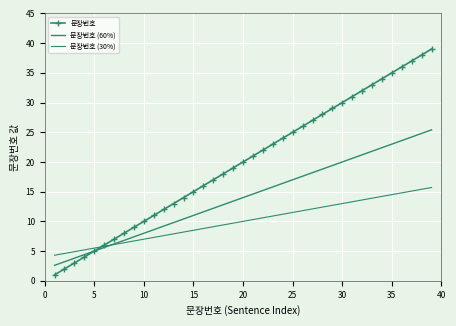

What are all the series names shown in the legend?

문장번호, 문장번호 (60%), 문장번호 (30%)